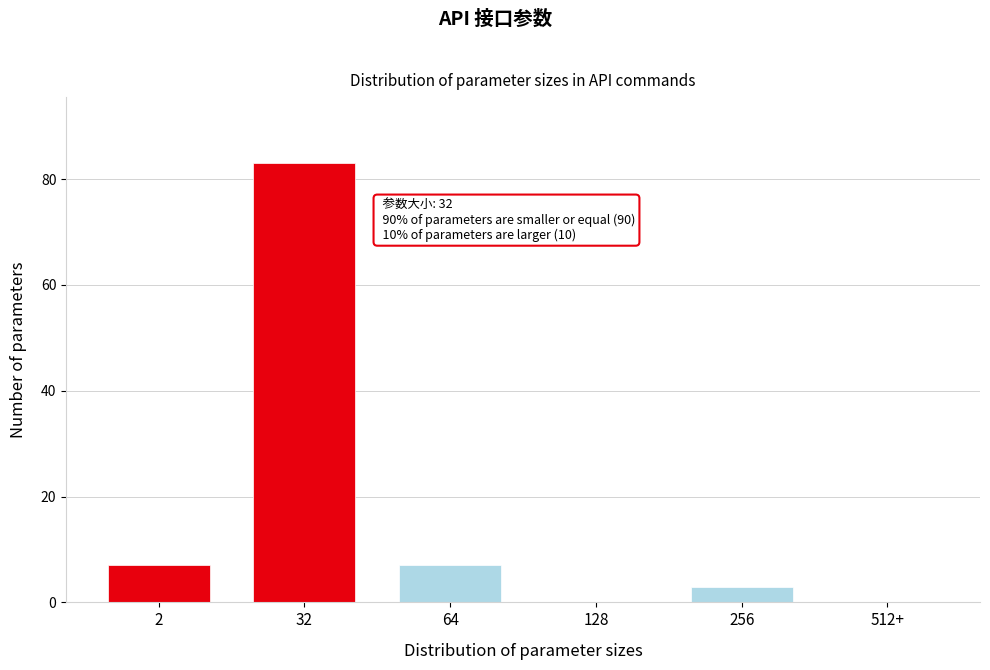

Reading left to right, list all the values displayed in this chart.

2=7	32=83	64=7	128=0	256=3	512+=0